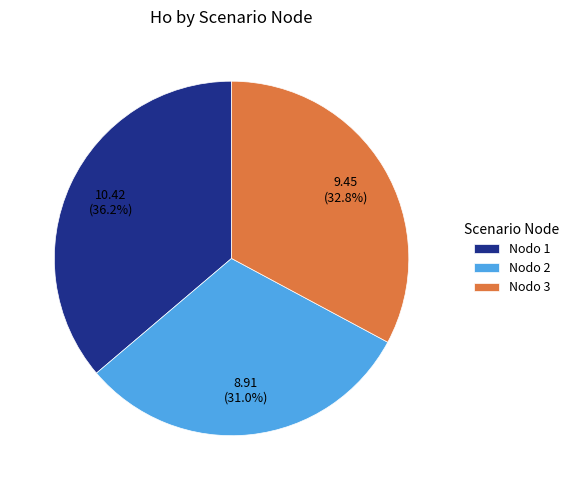

Is there a majority slice in this chart?

No